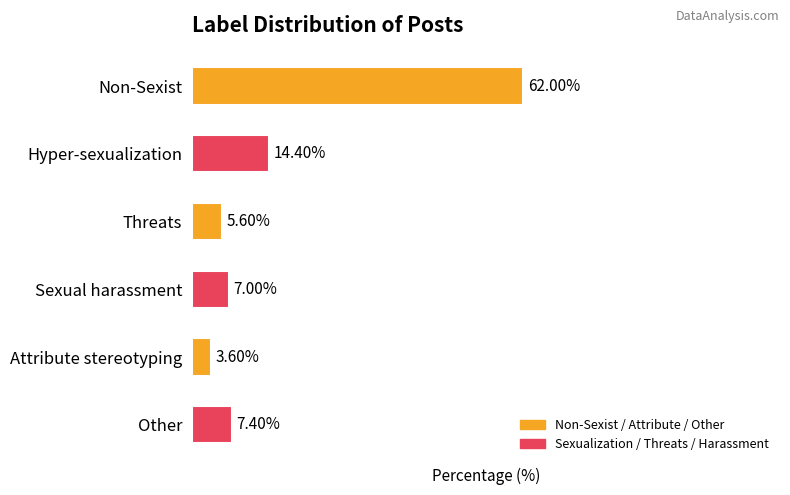

Are the bars horizontal?

Yes